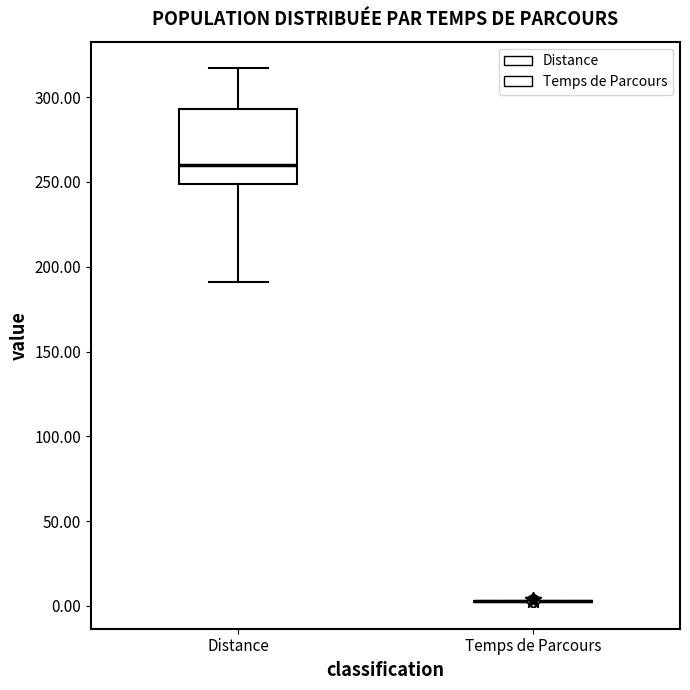

Reading left to right, transcribe this box plot: for each box, give where its median line is, the range the box spans, and where its two whiskers end, as read against the y-axis. The values are not printed on the chart, so give them approximately, as read against the axis.

Distance: median 260, box 250 to 295, whiskers 190 to 315
Temps de Parcours: box collapsed to a line at 5, whiskers 0 to 5